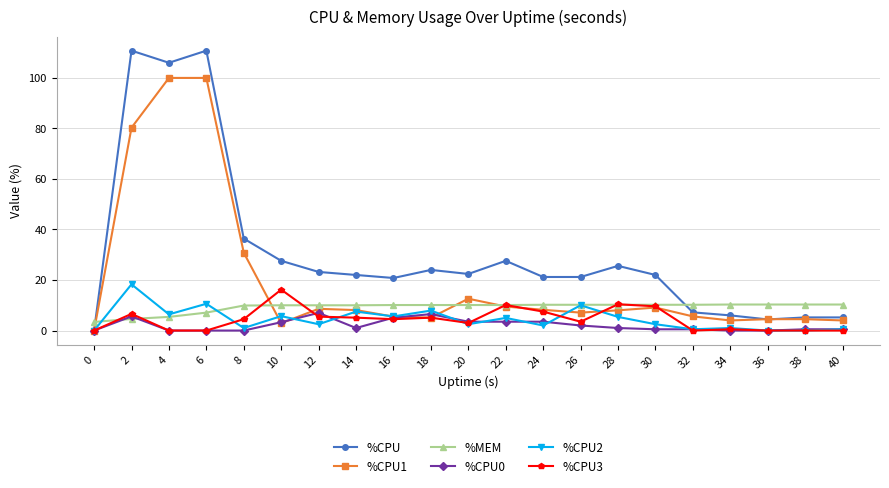

Is the value of %CPU1 at 12 greater than the value of %MEM at 0?

Yes